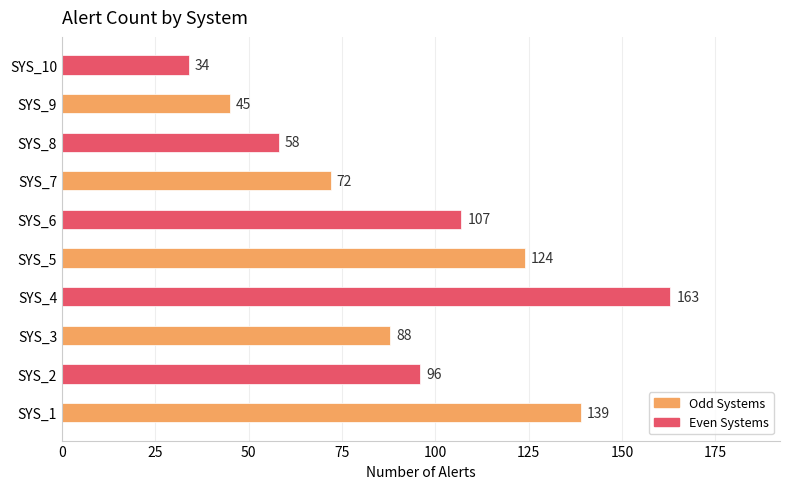

Which category has the lowest value across all series?

SYS_10